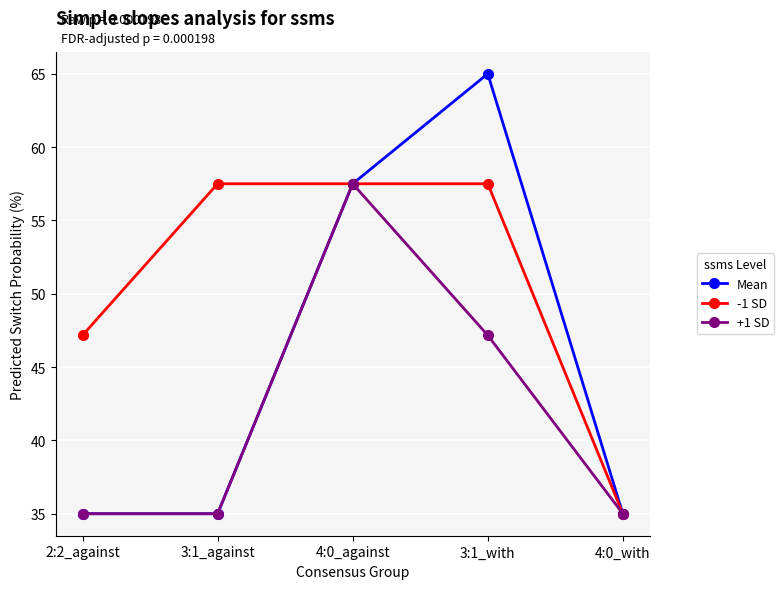

What is the value of the +1 SD point at the 3rd from the left?

57.5